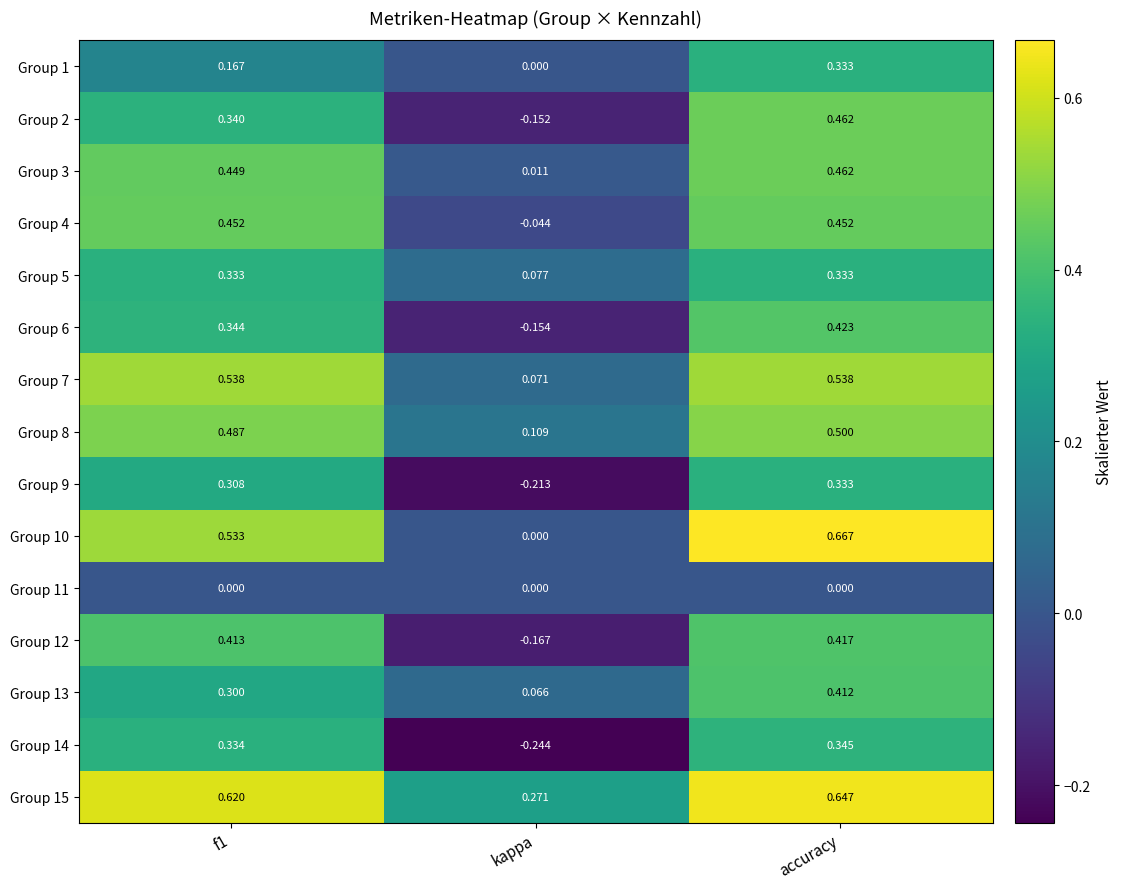

Is the value of Group 11 at accuracy greater than the value of Group 4 at f1?

No